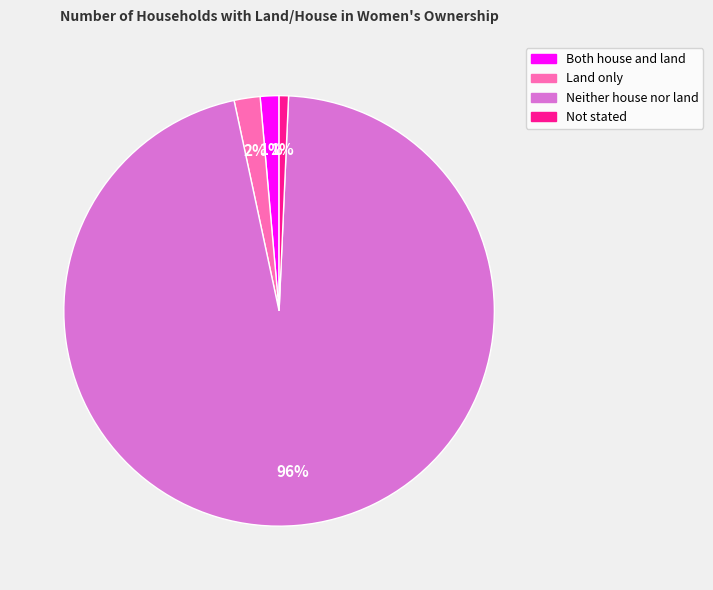

Is it true that Both house and land is 8% of the pie?

False